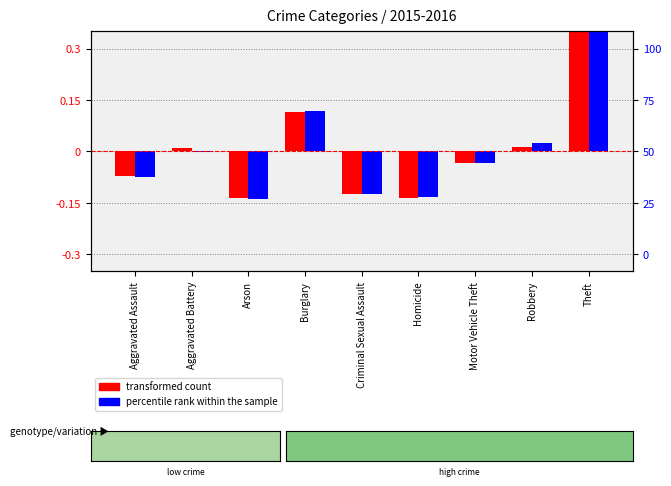

Which category has the lowest value in the transformed count series?

Homicide